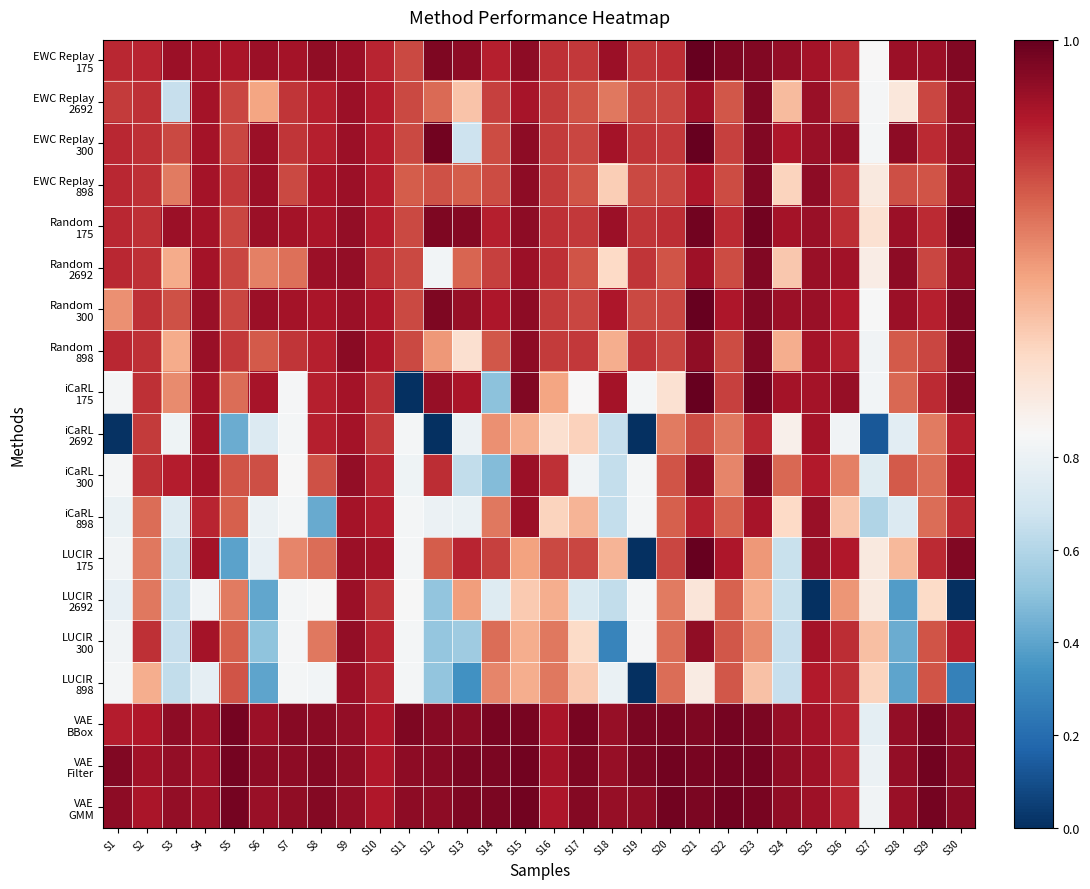

Rank the series by their maximum value, from highest to lowest.

EWC Replay 175, EWC Replay 300, Random 300, iCaRL 175, LUCIR 175, VAE GMM, Random 175, VAE Filter, VAE BBox, EWC Replay 2692, EWC Replay 898, Random 2692, Random 898, iCaRL 300, LUCIR 300, iCaRL 898, LUCIR 2692, LUCIR 898, iCaRL 2692